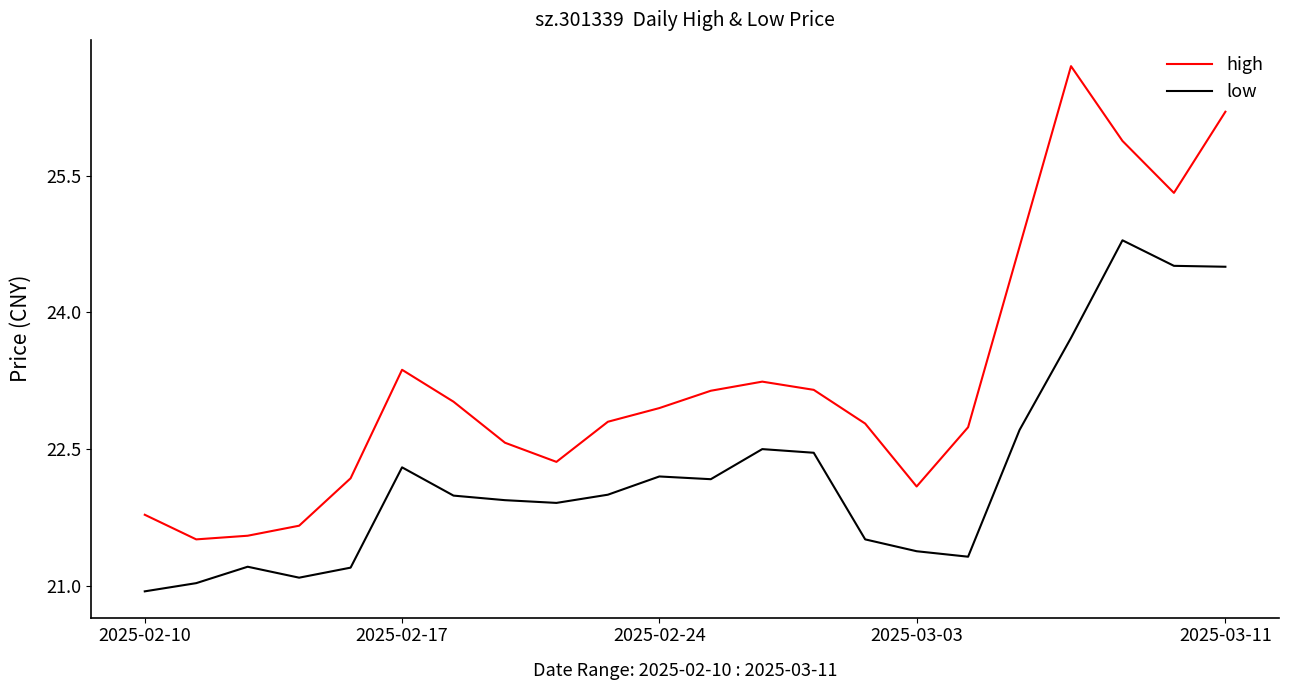

List the series in order of their overall mean, lowest first.

low, high